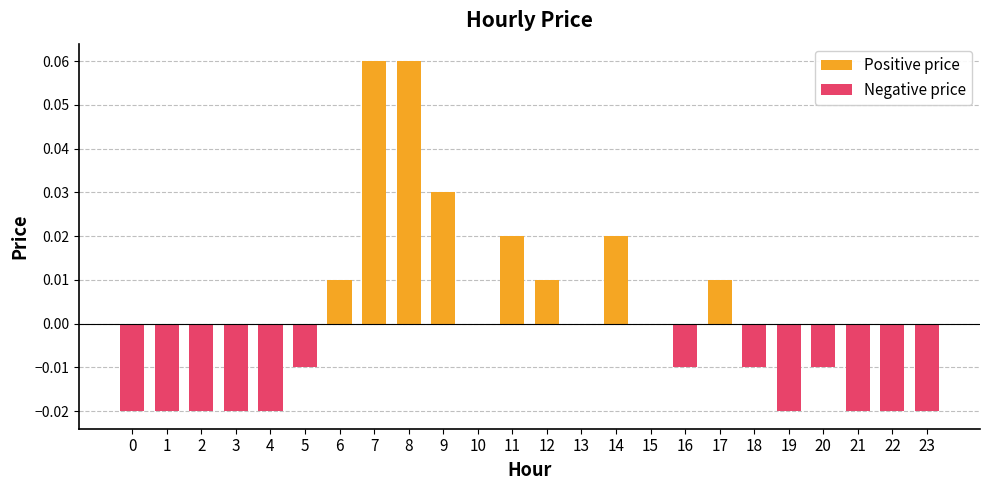

Count the values in the range 0 to 1.

11